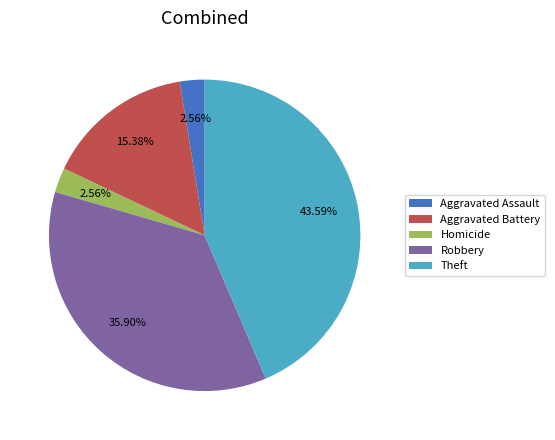

Do Homicide and Aggravated Battery together represent more than half of the pie?

No